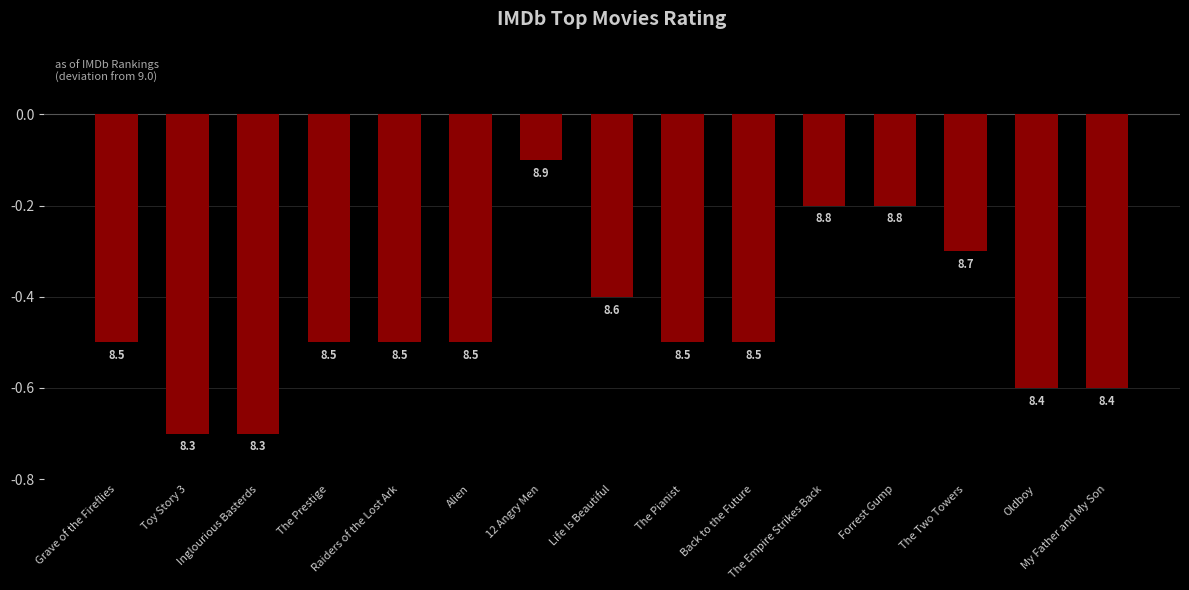

What is the label of the 2nd bar from the left?

Toy Story 3